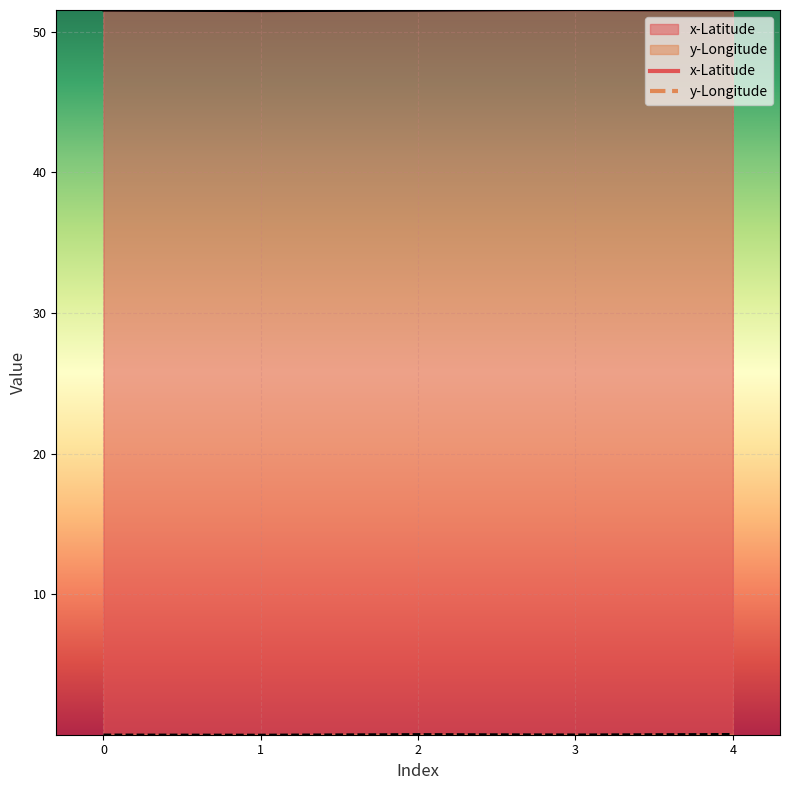

True or false: y-Longitude and x-Latitude intersect in this chart.

False